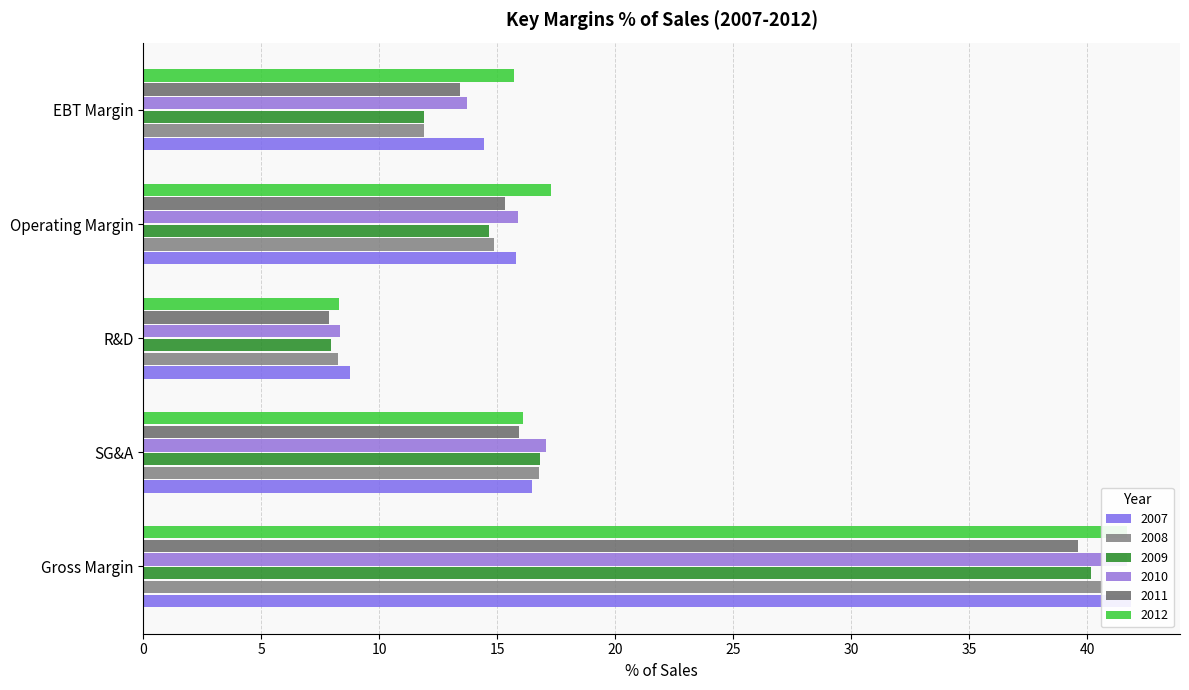

What is the difference between the second highest and second lowest values in the 2008 series?

4.9